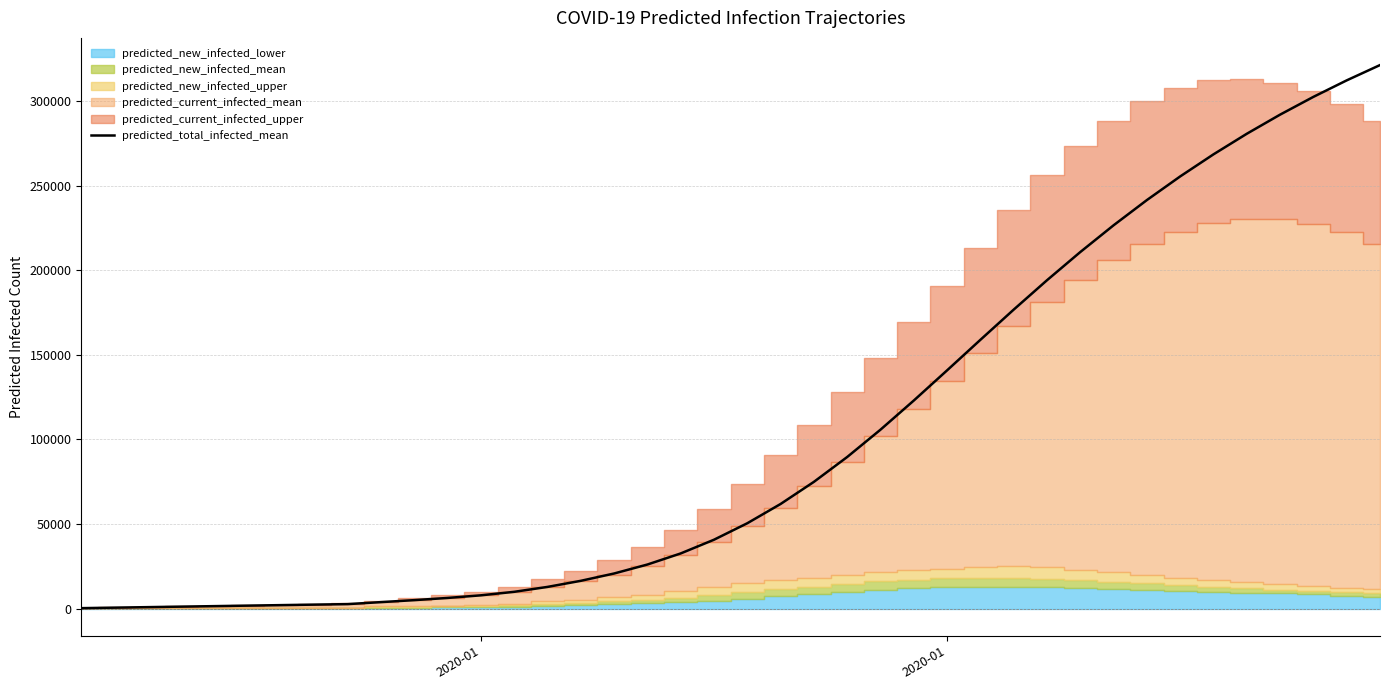

What is the greatest value displayed?

321288